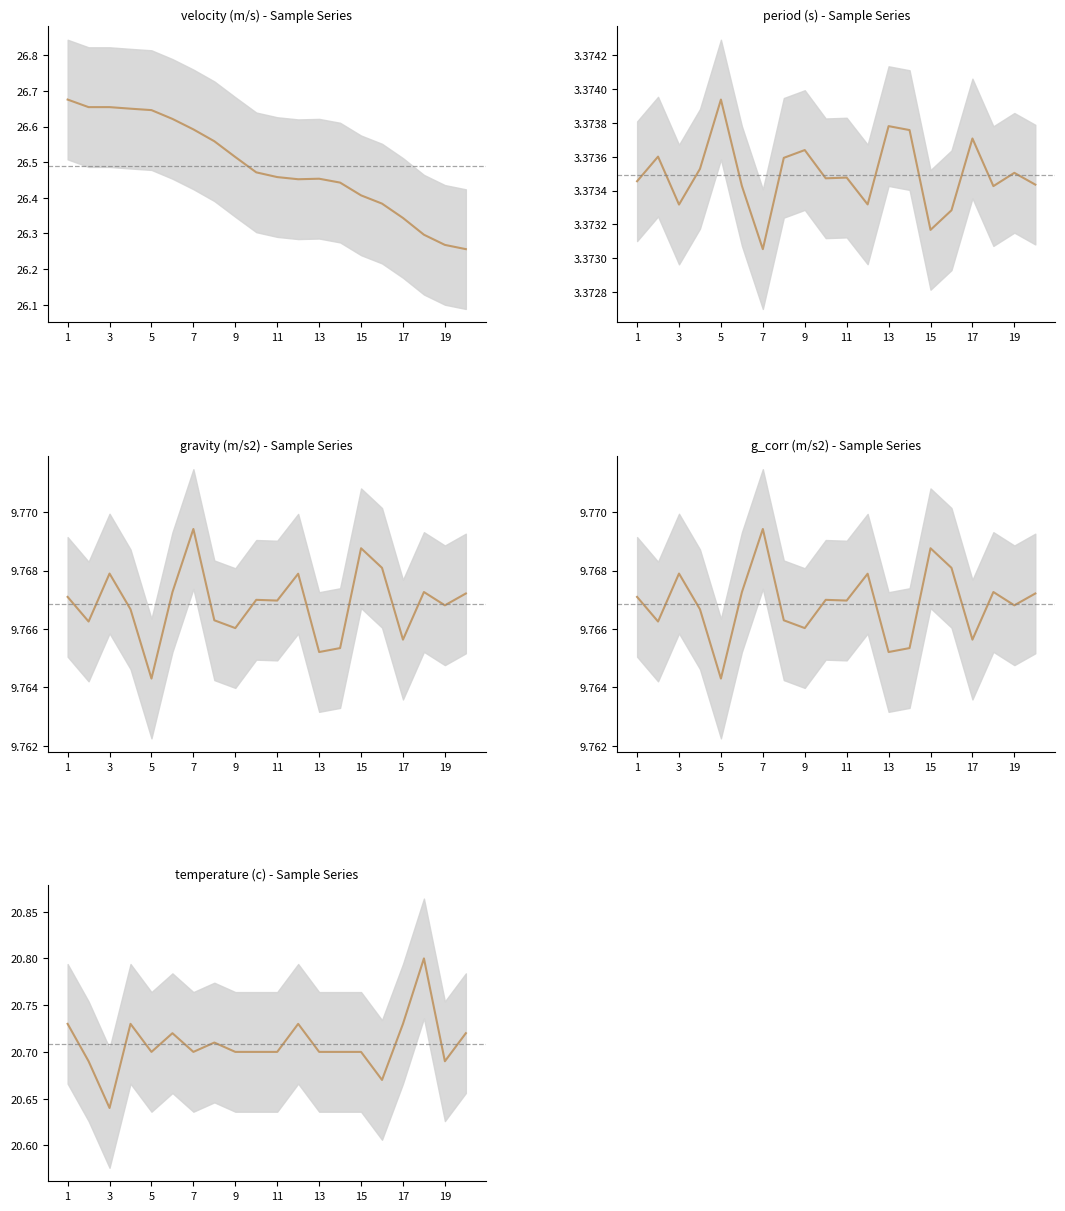

What is the difference between the highest and lowest values at 17?

23.1